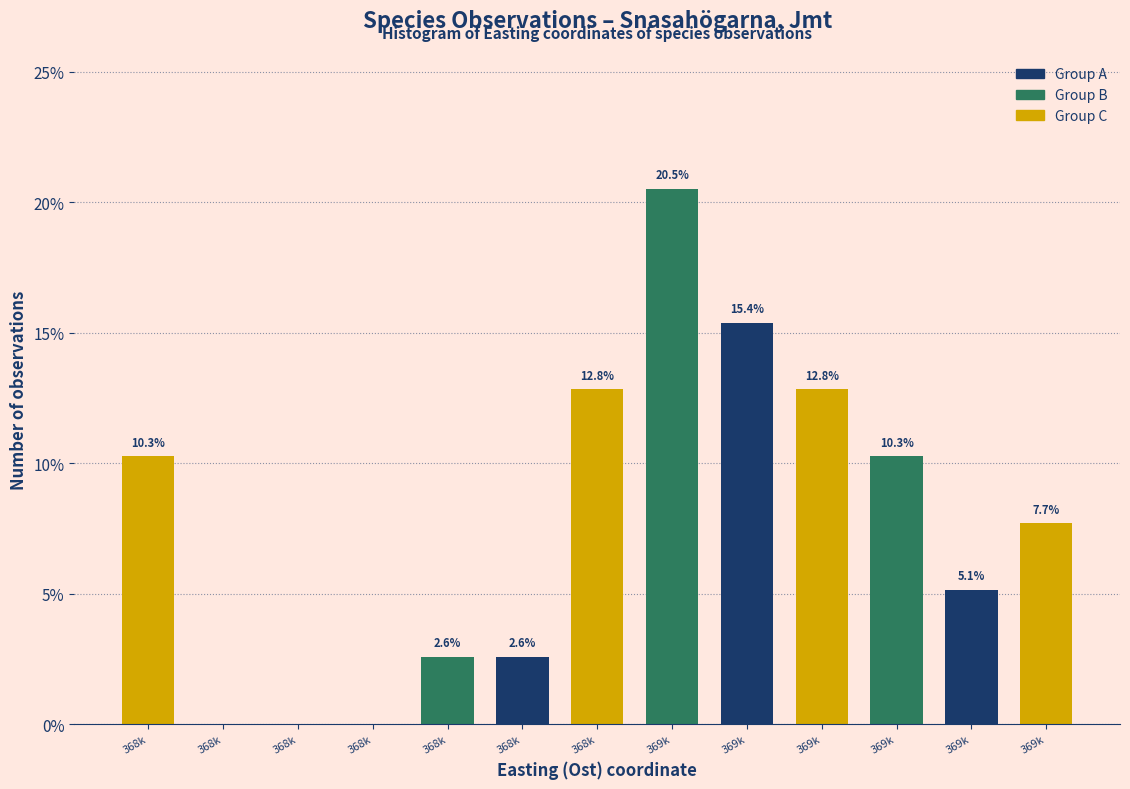

Are the bars horizontal?

No